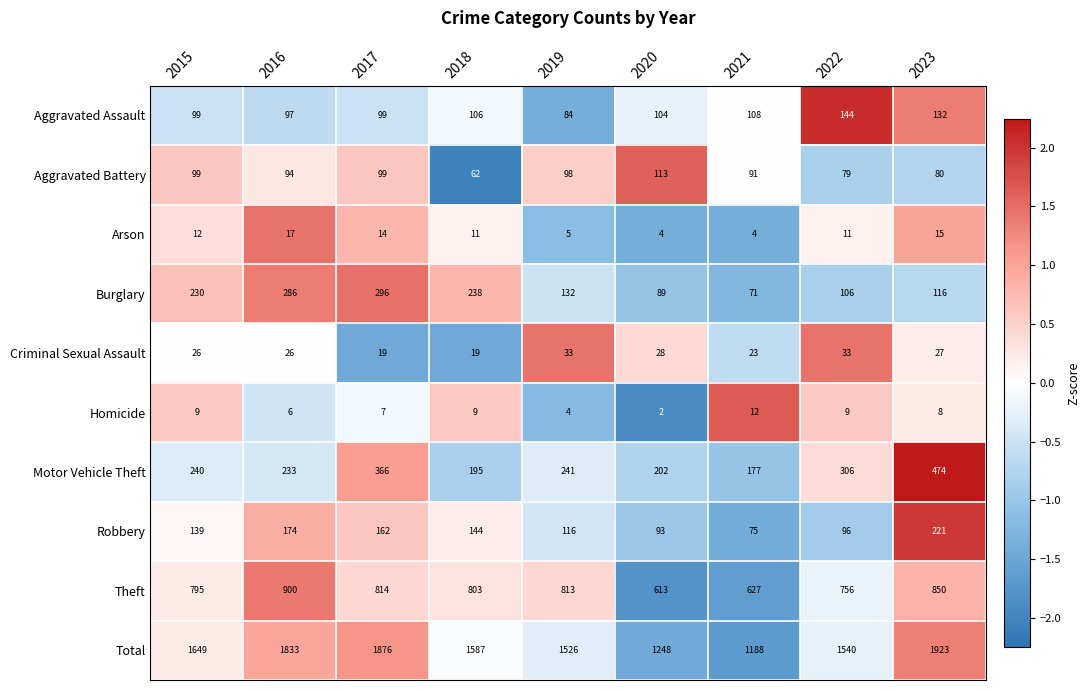

At which label does Aggravated Battery first exceed 94?

2015